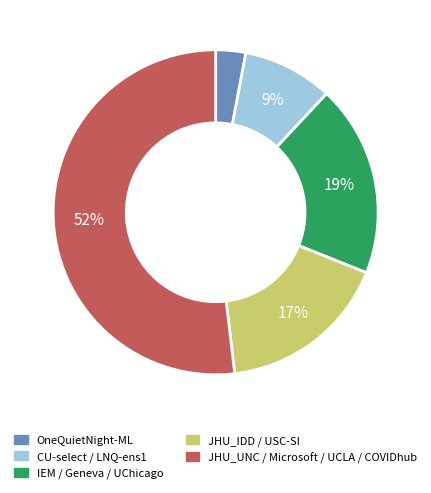

To the nearest percent, what is the difference between the largest and smallest slice percentages?

49%